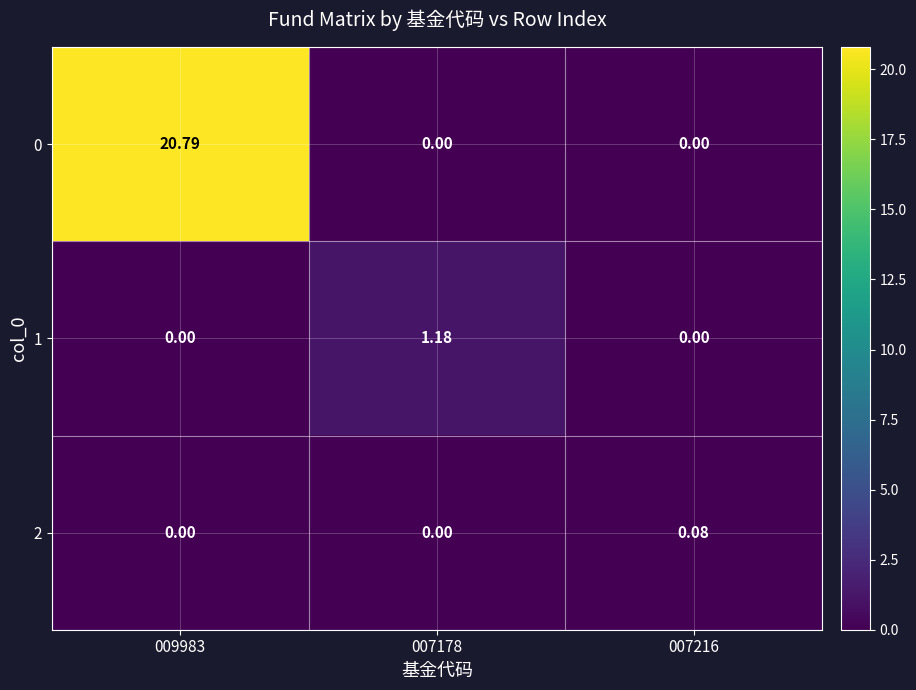

Is the value of 0 at 009983 greater than the value of 2 at 009983?

Yes